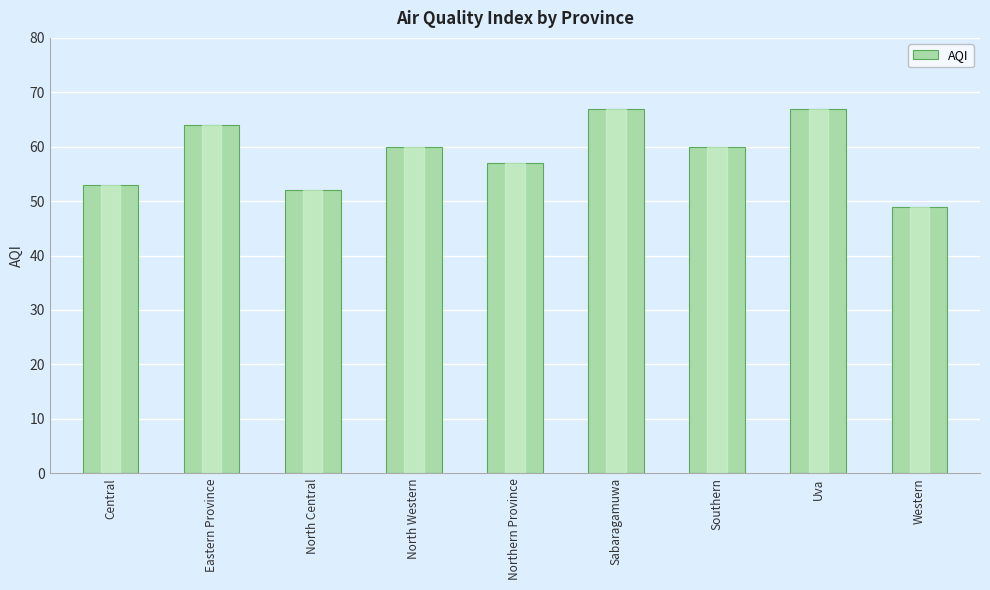

What is the value of the 5th bar from the left?

57